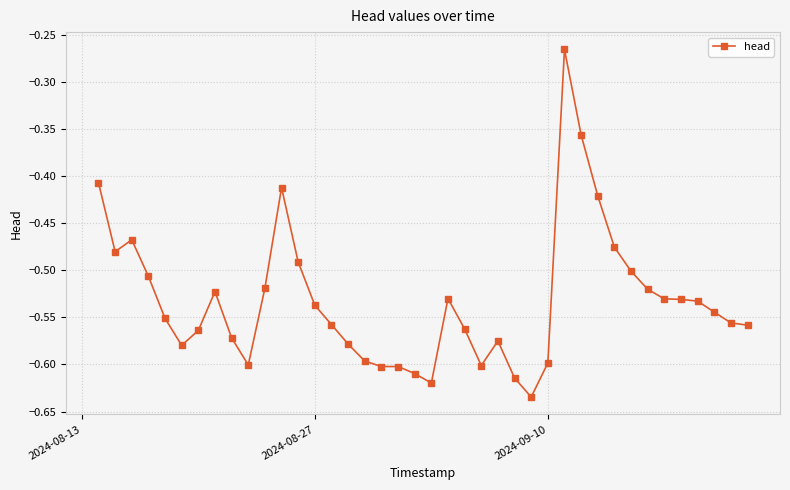

Is this an area chart (filled region under the line)?

No